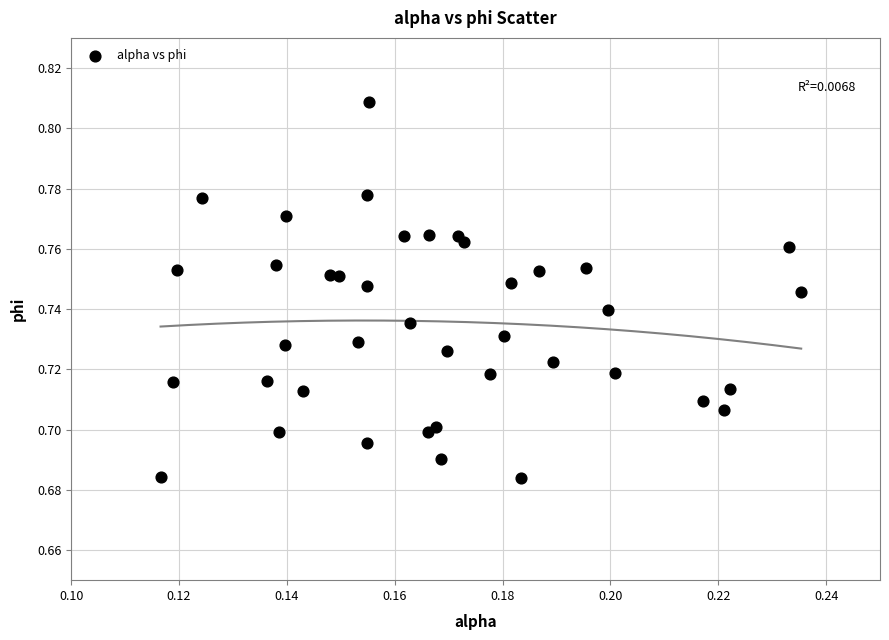

Count the number of points in this scatter plot.

40